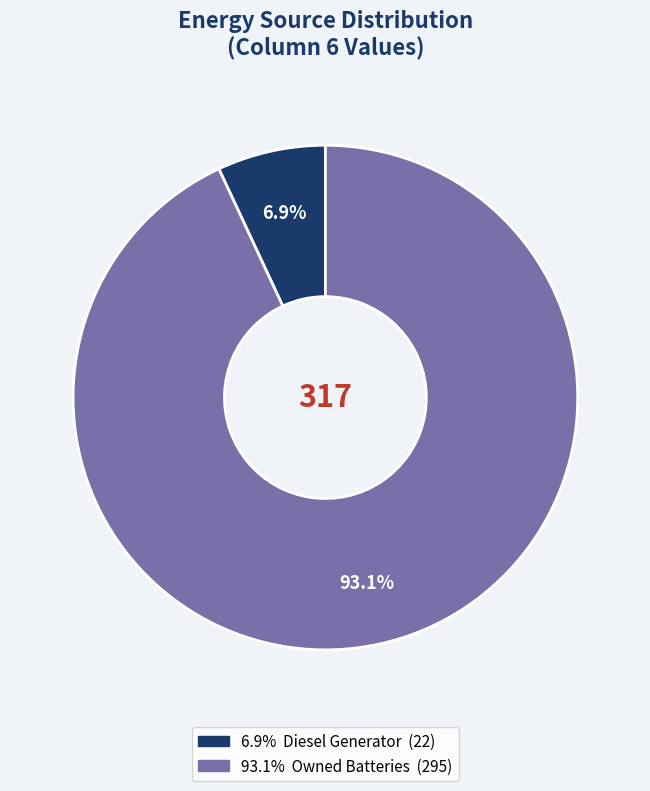

Does any single category account for the majority?

Yes